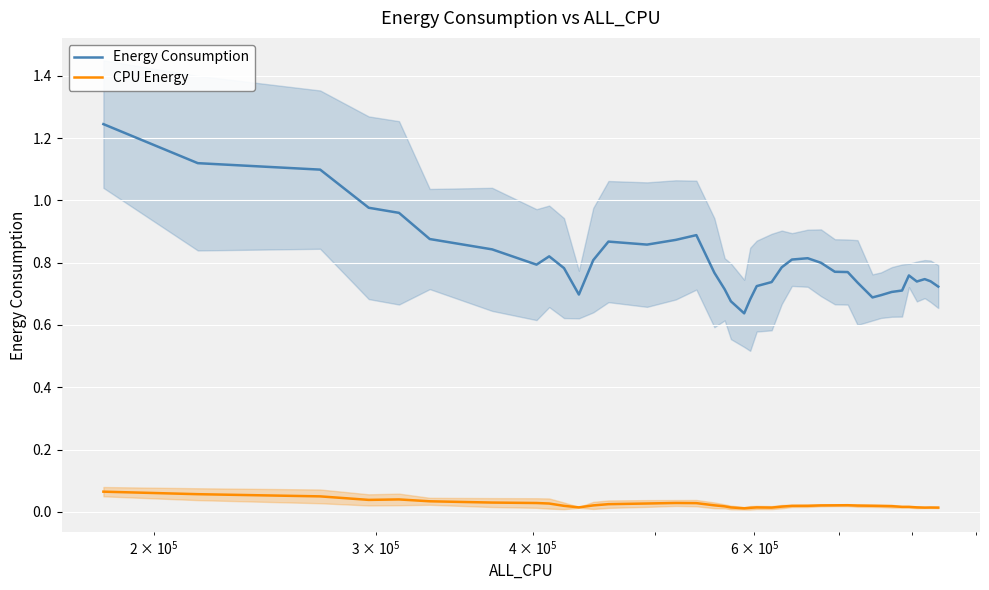

What are all the series names shown in the legend?

Energy Consumption, CPU Energy